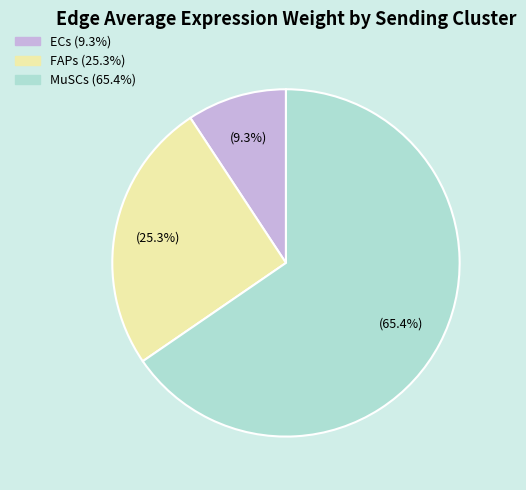

Which has a higher value, FAPs or MuSCs?

MuSCs